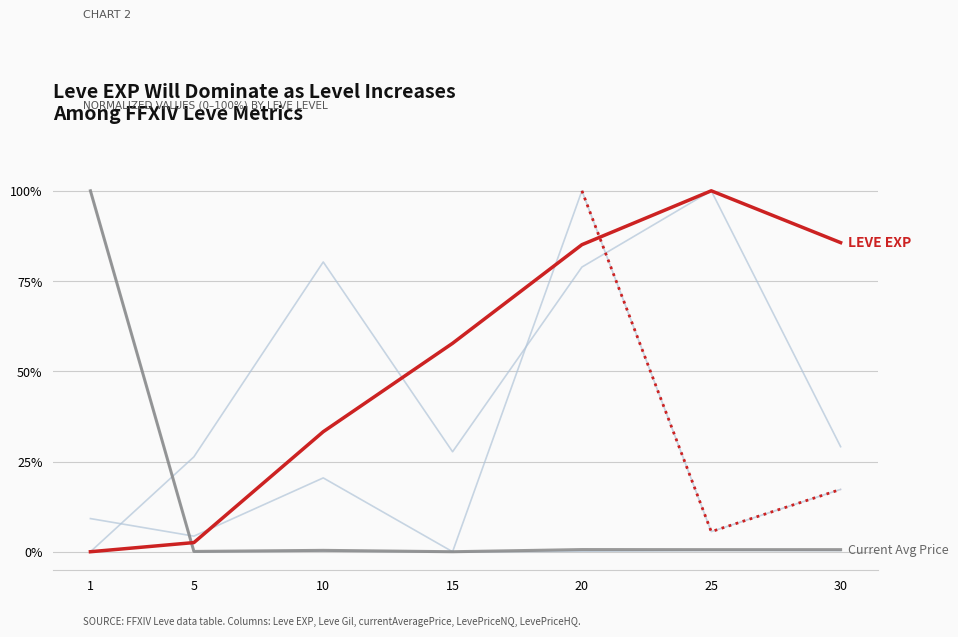

How many interior local peaks does the Leve Gil series have?

2